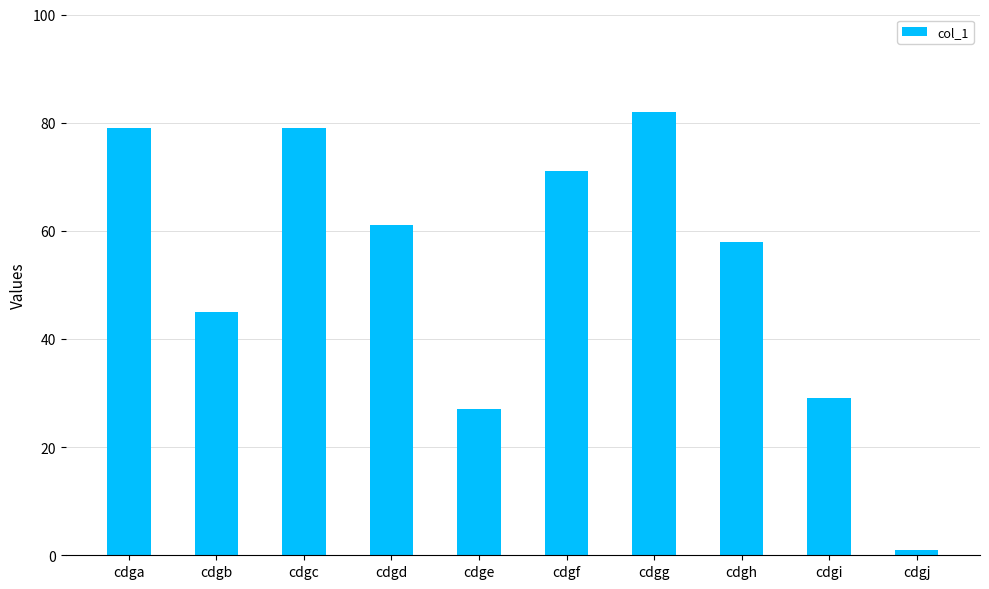

What is the sum of all values?

532